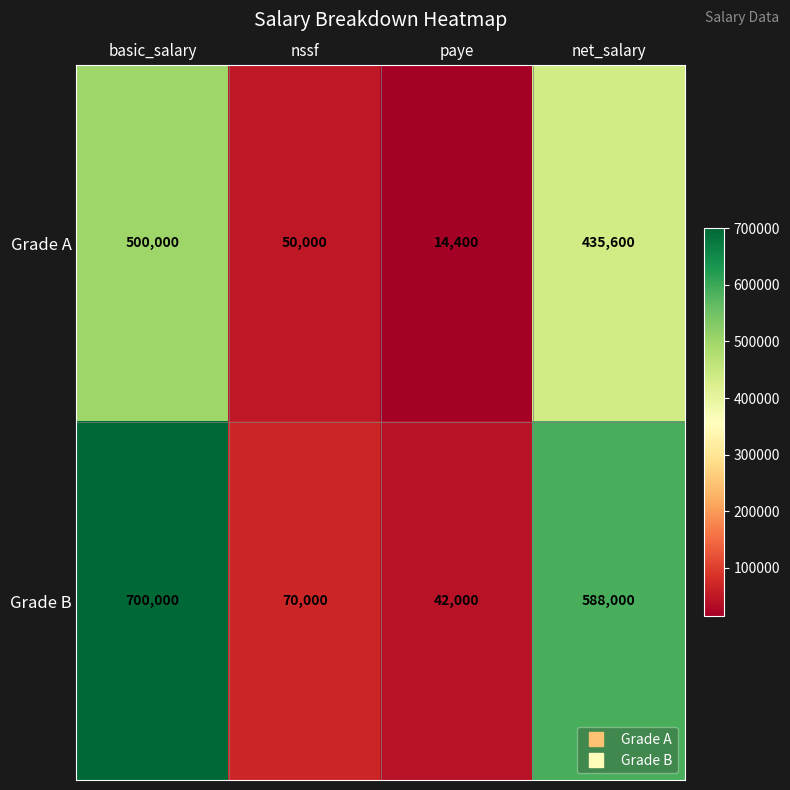

Which series changed the most between basic_salary and net_salary?

Grade B